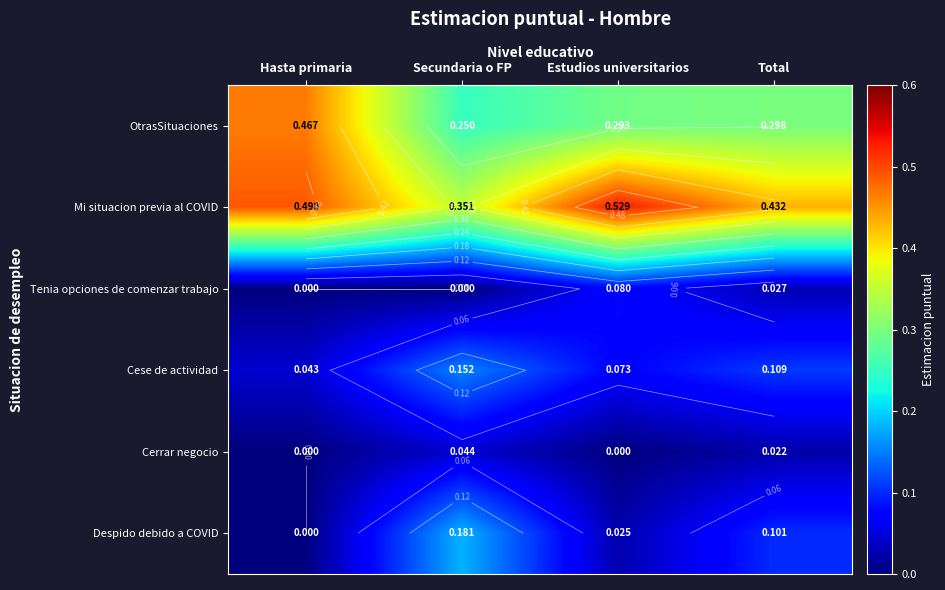

The value of Despido debido a COVID at Total is 0.1. True or false?

False